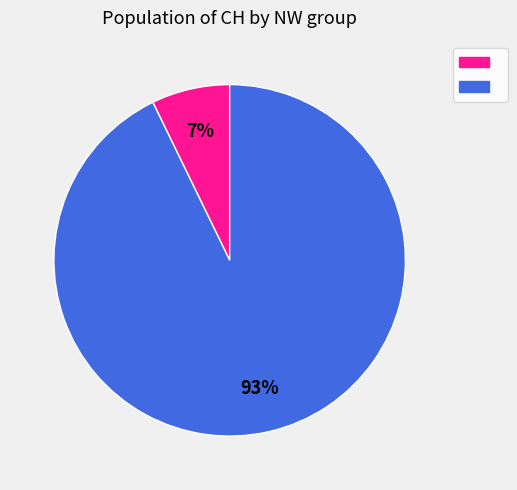

How many slices are in this pie chart?

2